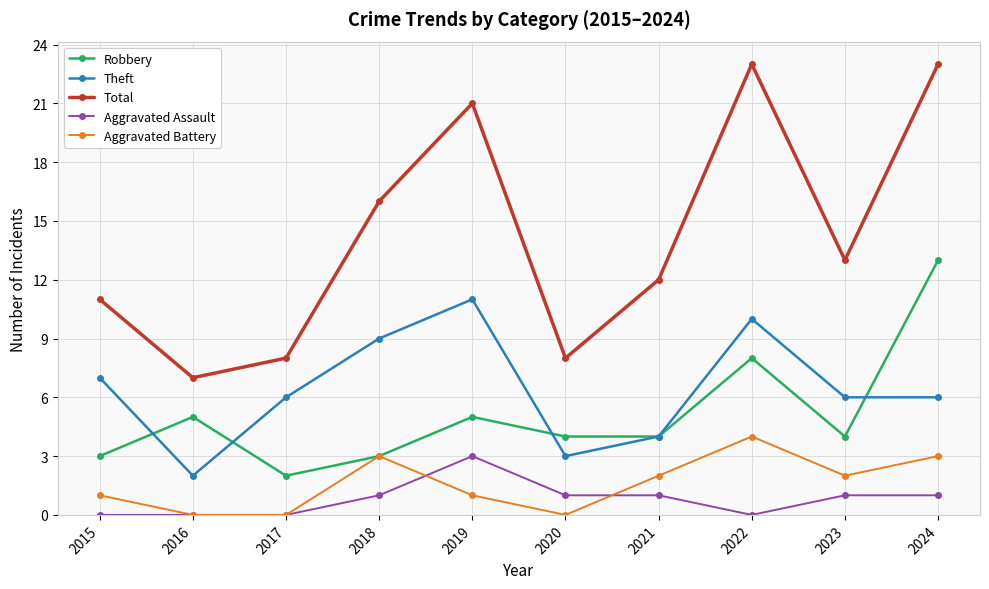

Reading left to right, list all the values displayed in this chart.

Robbery: 3	5	2	3	5	4	4	8	4	13
Theft: 7	2	6	9	11	3	4	10	6	6
Total: 11	7	8	16	21	8	12	23	13	23
Aggravated Assault: 0	0	0	1	3	1	1	0	1	1
Aggravated Battery: 1	0	0	3	1	0	2	4	2	3